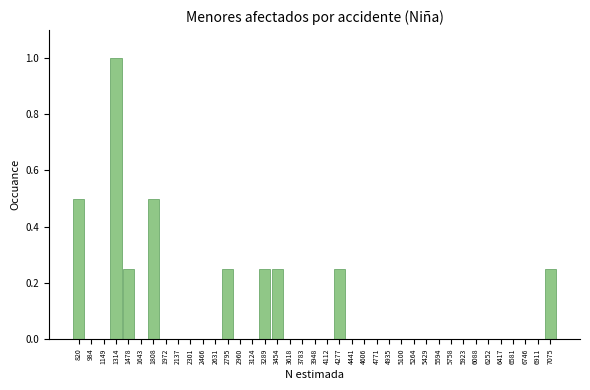

Reading left to right, list every bar in this chart as the range it spans on the x-axis followed by its height. Neither the bar edges nor the heights are printed on the chart, so give them approximately, as read against the axes.

740 to 900: 0.50
900 to 1060: 0
1060 to 1240: 0
1240 to 1400: 1.00
1400 to 1560: 0.26
1560 to 1720: 0
1720 to 1900: 0.50
1900 to 2060: 0
2060 to 2220: 0
2220 to 2380: 0
2380 to 2540: 0
2540 to 2720: 0
2720 to 2880: 0.26
2880 to 3040: 0
3040 to 3200: 0
3200 to 3380: 0.26
3380 to 3540: 0.26
3540 to 3700: 0
3700 to 3860: 0
3860 to 4040: 0
4040 to 4200: 0
4200 to 4360: 0.26
4360 to 4520: 0
4520 to 4680: 0
4680 to 4860: 0
4860 to 5020: 0
5020 to 5180: 0
5180 to 5340: 0
5340 to 5520: 0
5520 to 5680: 0
5680 to 5840: 0
5840 to 6000: 0
6000 to 6180: 0
6180 to 6340: 0
6340 to 6500: 0
6500 to 6660: 0
6660 to 6820: 0
6820 to 7000: 0
7000 to 7160: 0.26